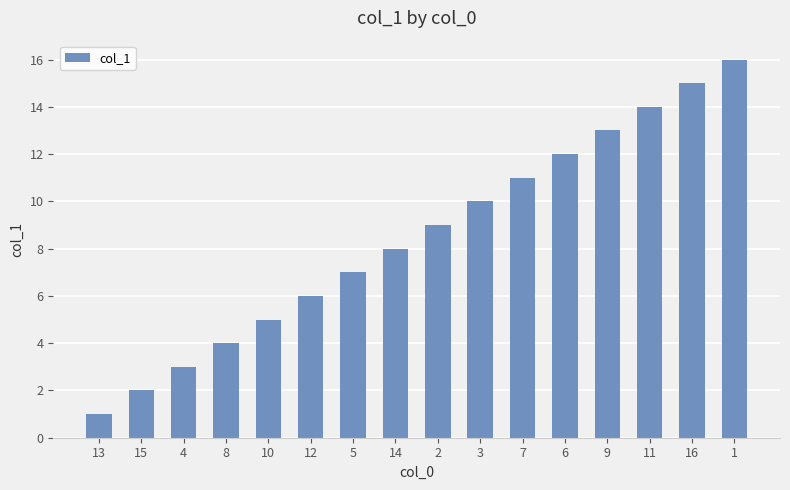

The value at 11 is 14. True or false?

True